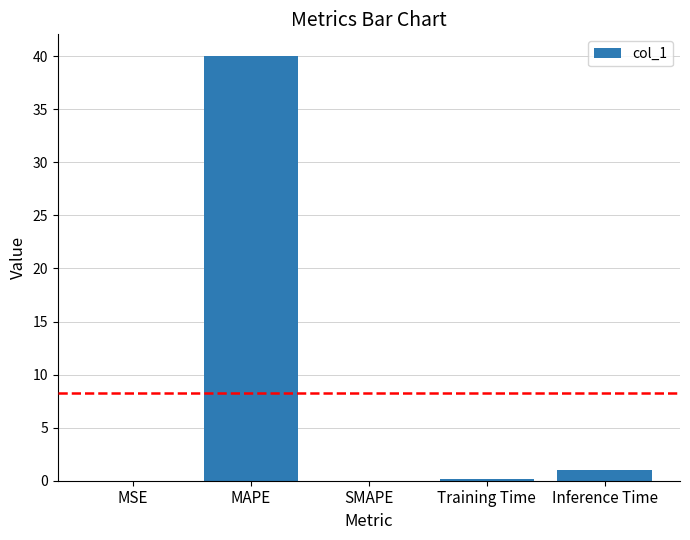

The chart shows a value of 40.1 at MAPE. True or false?

True